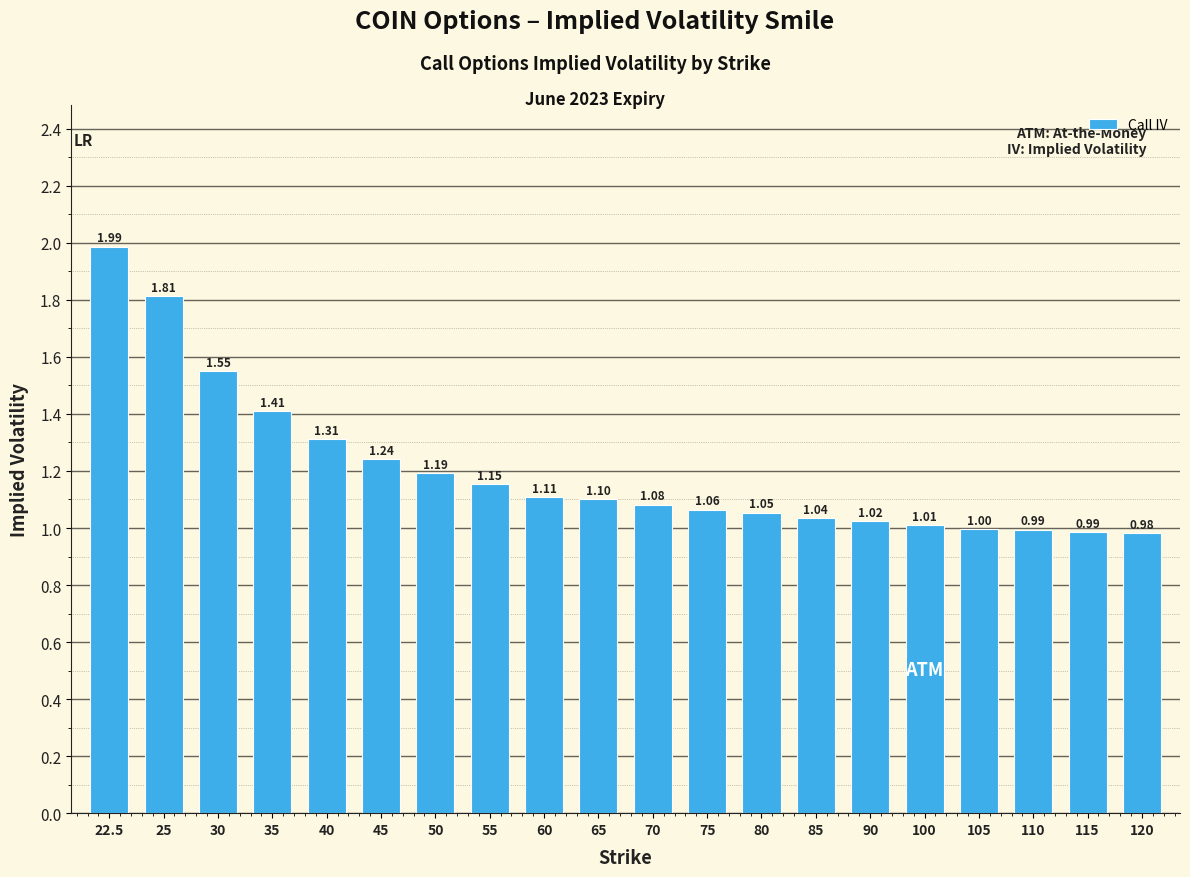

Is it true that the value at 80 is 0.4?

False